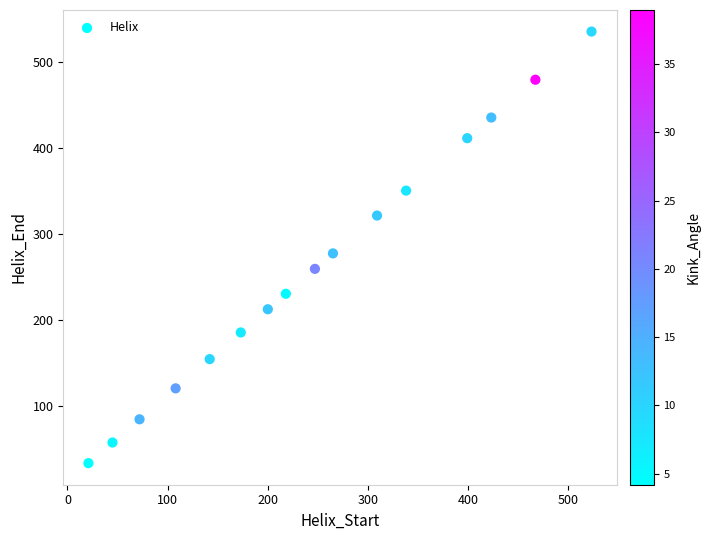

What is the range of X values (max minus min)?

502